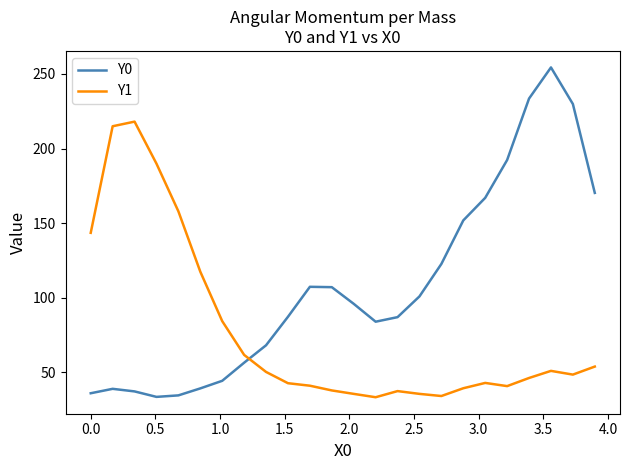

What is the smallest value displayed?

33.3